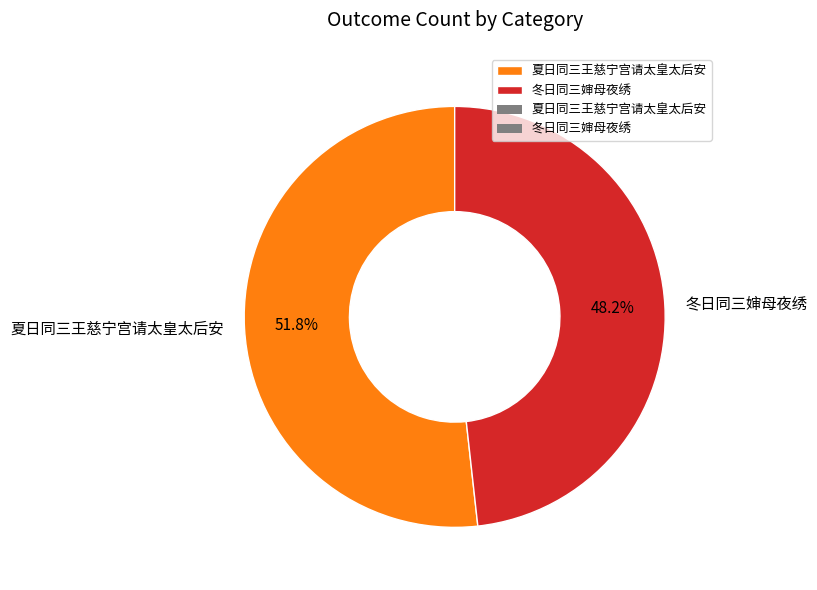

Which category has the biggest portion of the pie?

夏日同三王慈宁宫请太皇太后安